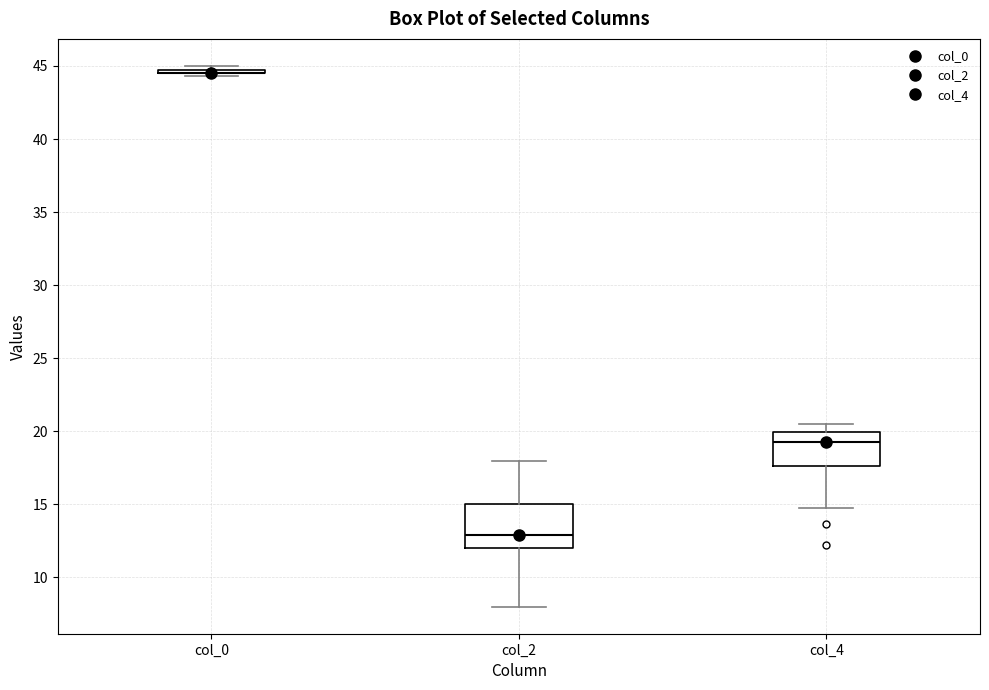

Where does the lower whisker of the box for col_4 end on the y-axis? The values are not printed on the chart, so give them approximately, as read against the axis.

15.0